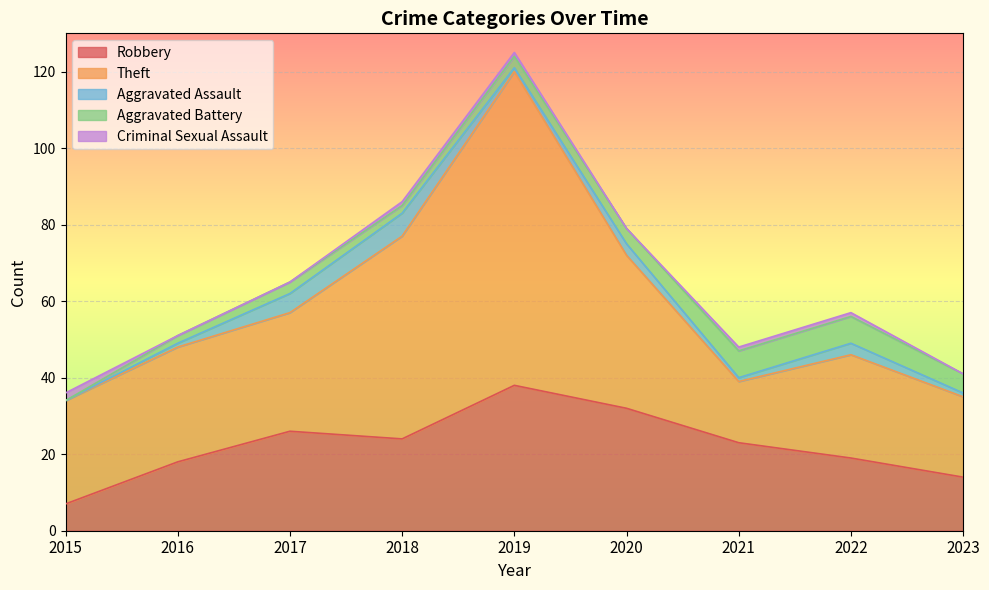

True or false: Total has a value of 22 at 2015.

False